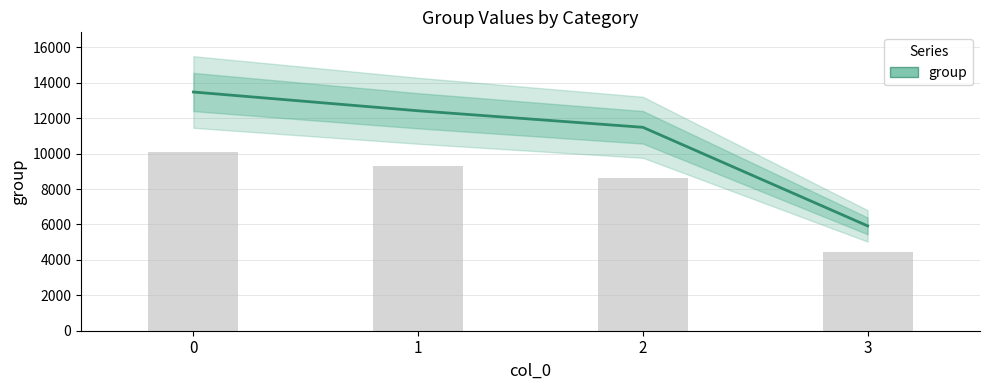

Between 3 and 1, which is larger?

1